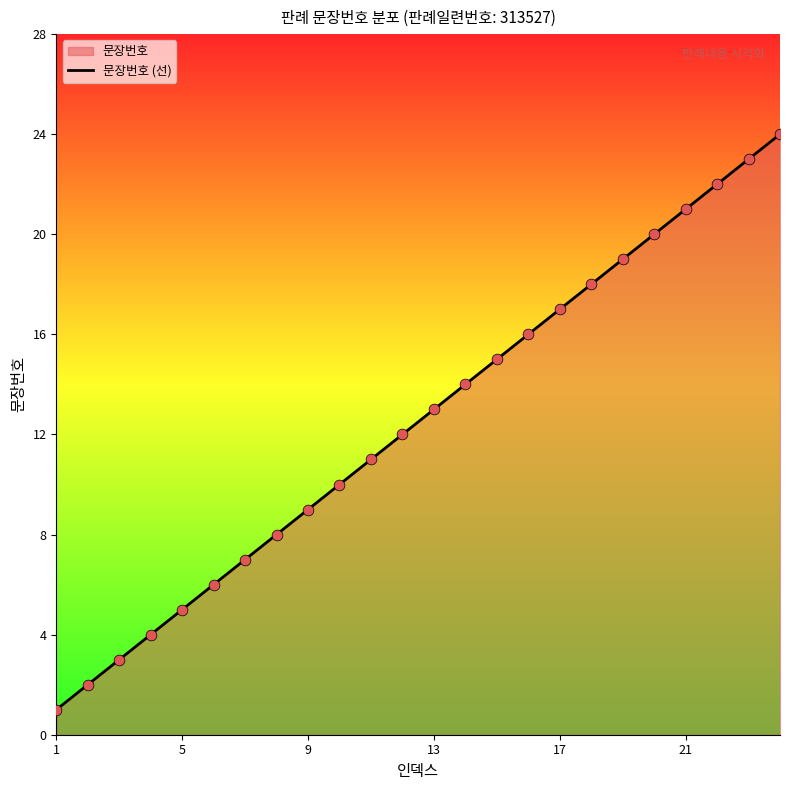

What is the difference between the maximum and minimum values?

23